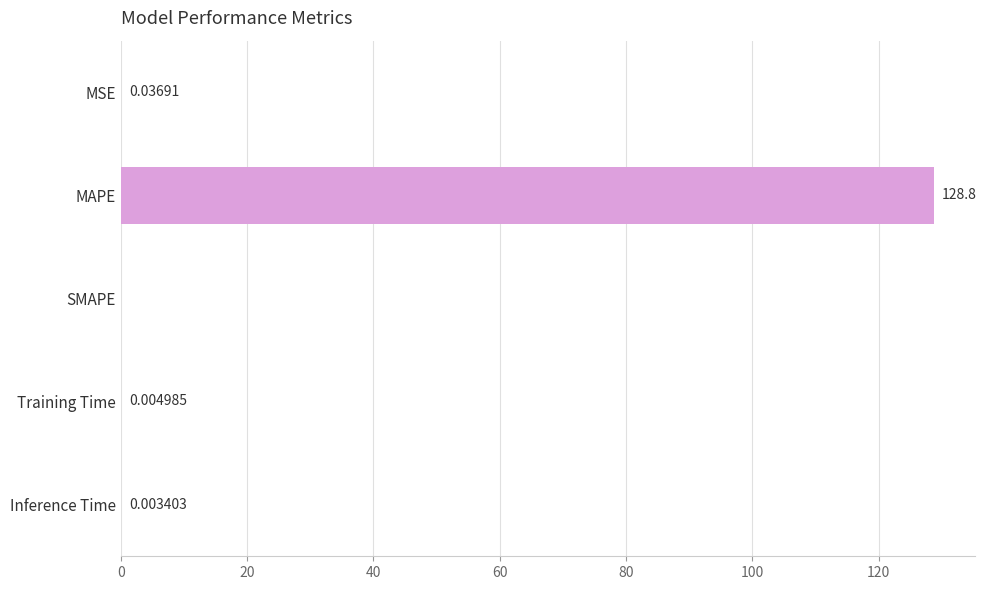

Which category has the highest value across all series?

MAPE